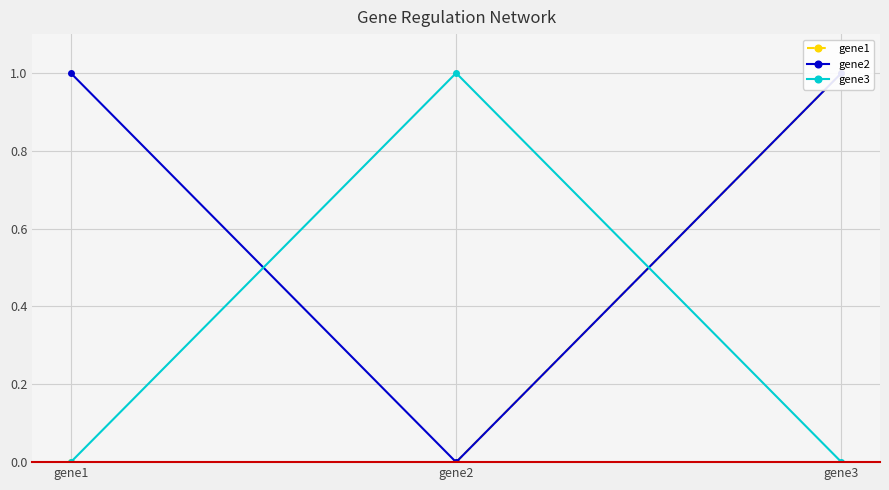

Which label corresponds to the smallest value in the chart?

gene1